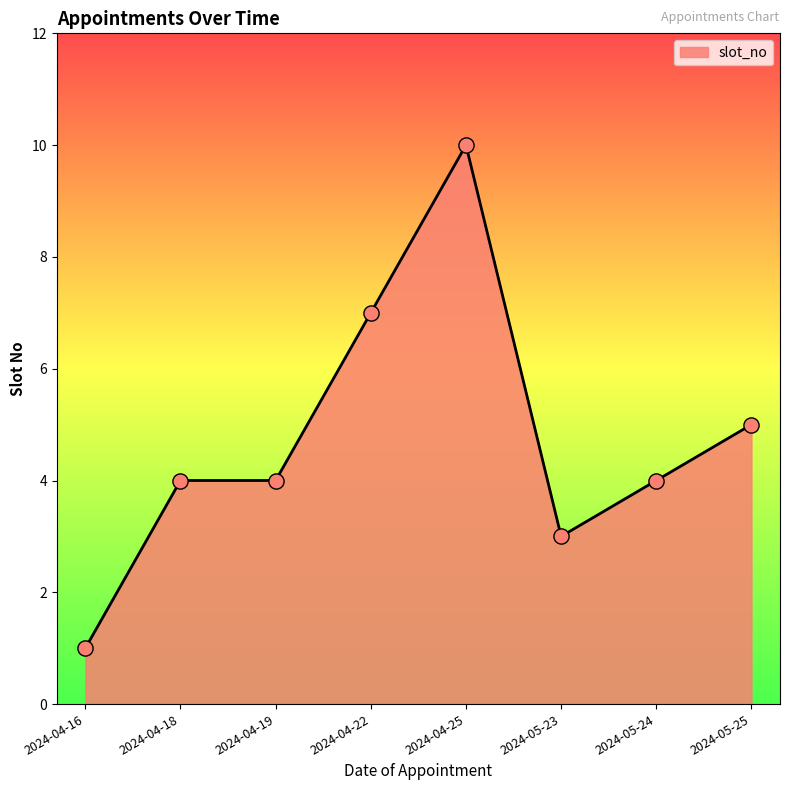

Between 2024-05-24 and 2024-04-22, which is larger?

2024-04-22